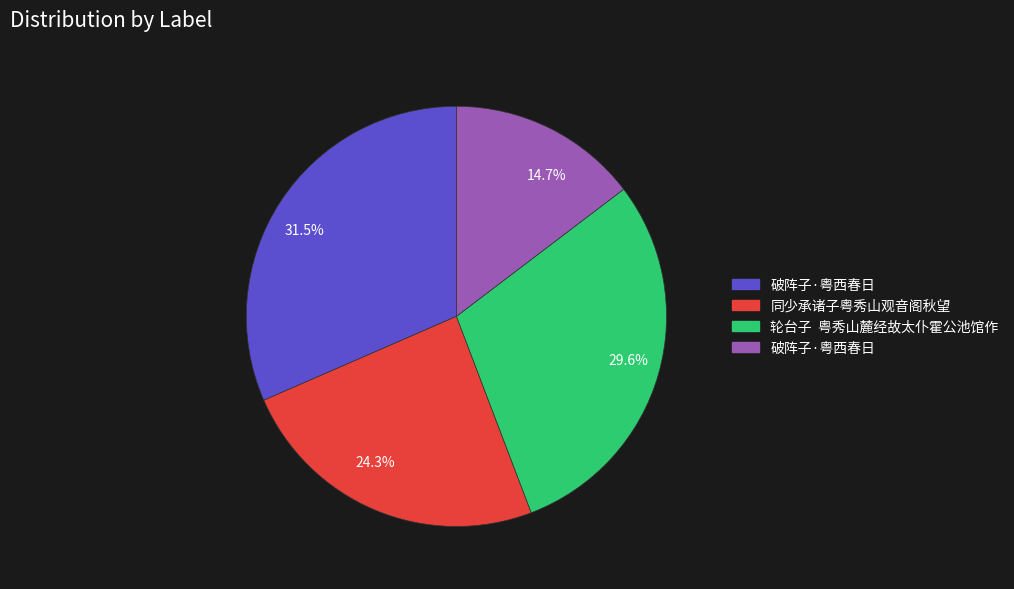

Is there any slice that represents more than half of the pie?

No